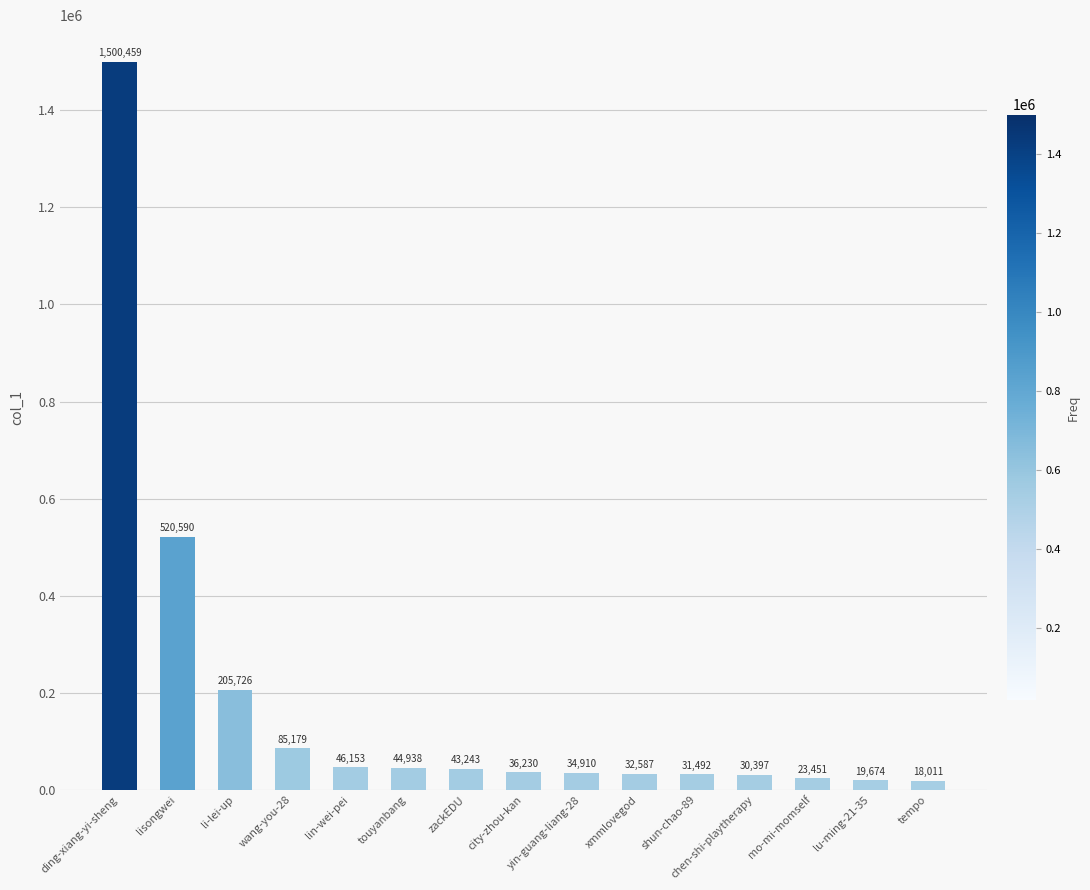

Reading left to right, extract all data points from this chart.

ding-xiang-yi-sheng=1500459	lisongwei=520590	li-lei-up=205726	wang-you-28=85179	lin-wei-pei=46153	touyanbang=44938	zackEDU=43243	city-zhou-kan=36230	yin-guang-liang-28=34910	xmmlovegod=32587	shun-chao-89=31492	chen-shi-playtherapy=30397	mo-mi-momself=23451	lu-ming-21-35=19674	tempo=18011